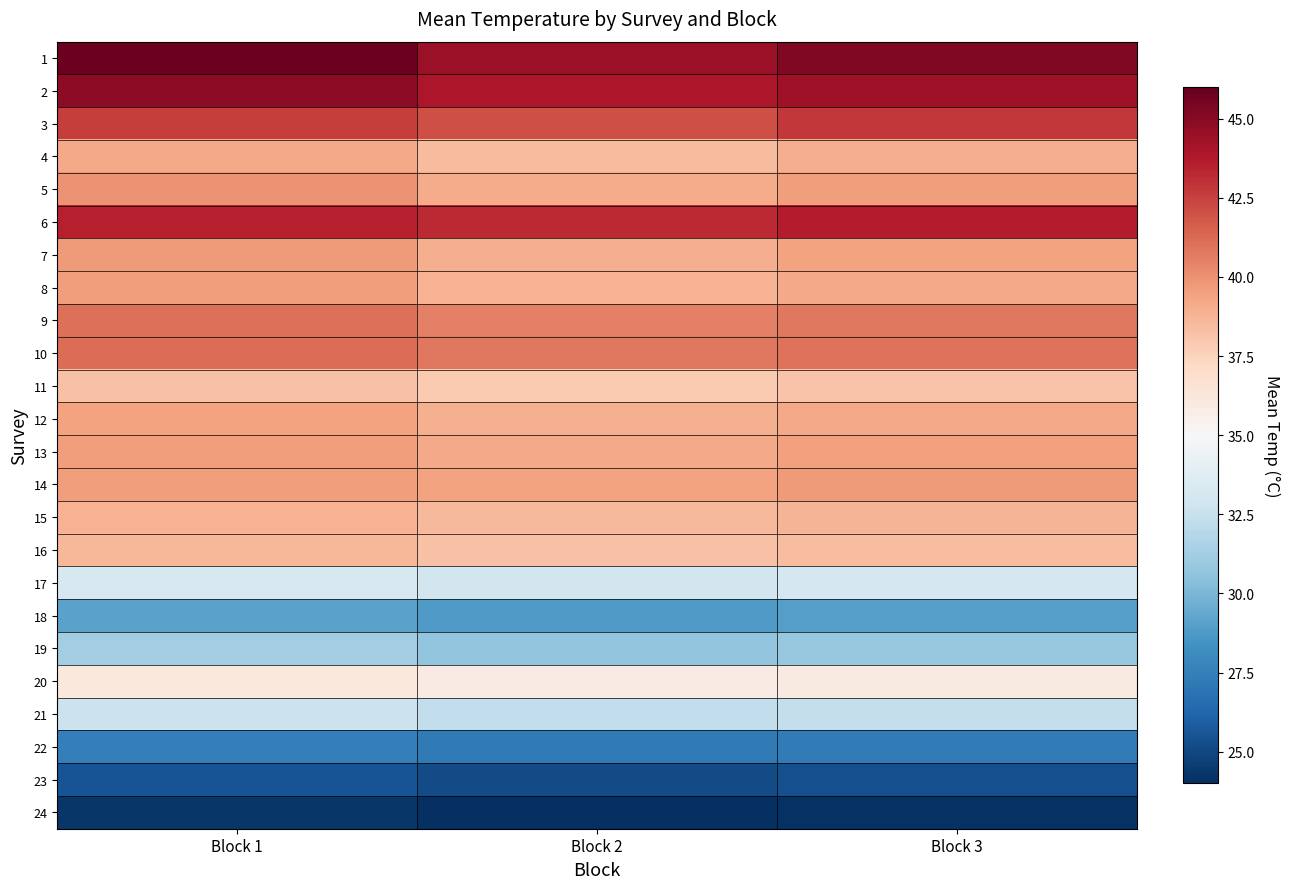

Between Block 1 and Block 3, which series saw the biggest shift?

1